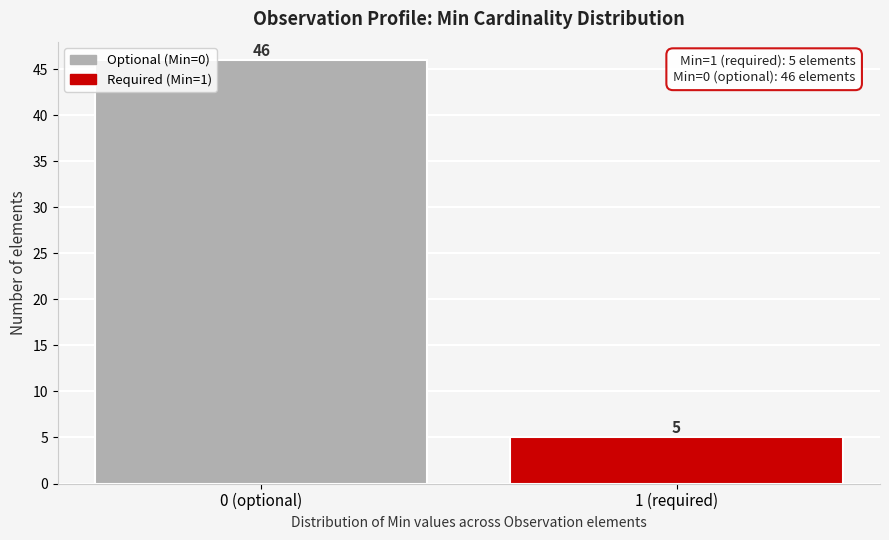

Reading left to right, extract all data points from this chart.

46	5